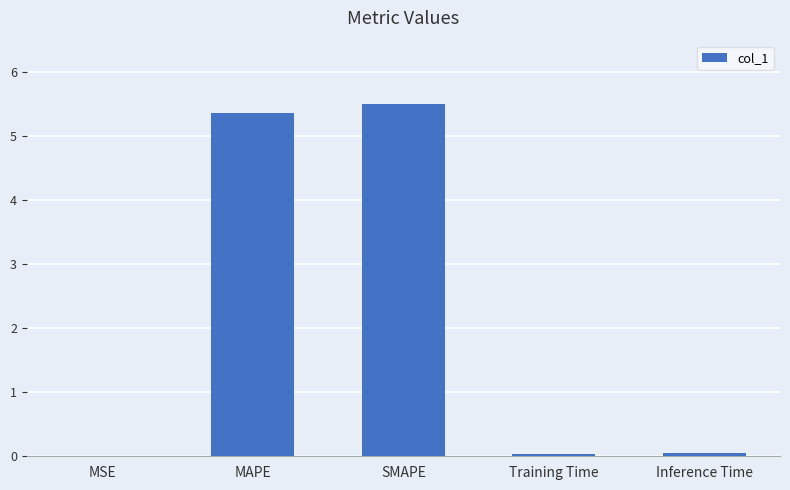

Which label corresponds to the largest value in the chart?

SMAPE